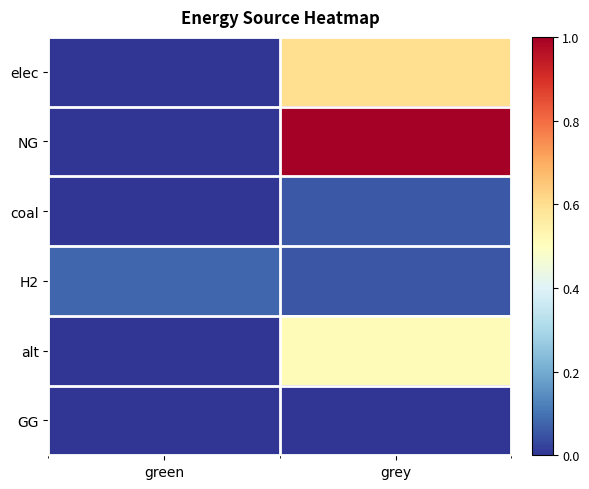

Which category has the lowest value across all series?

green